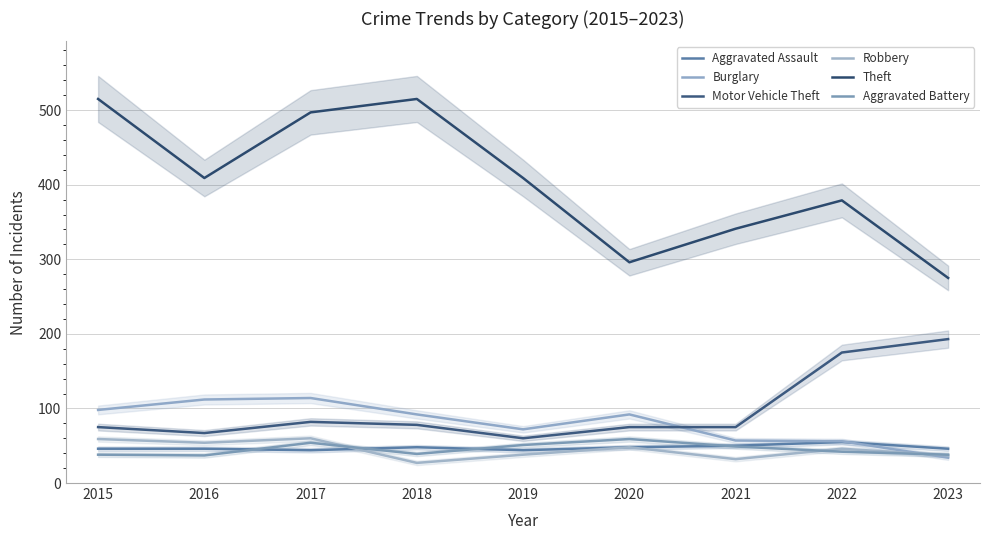

At how many categories does at least one series exceed 92?

9